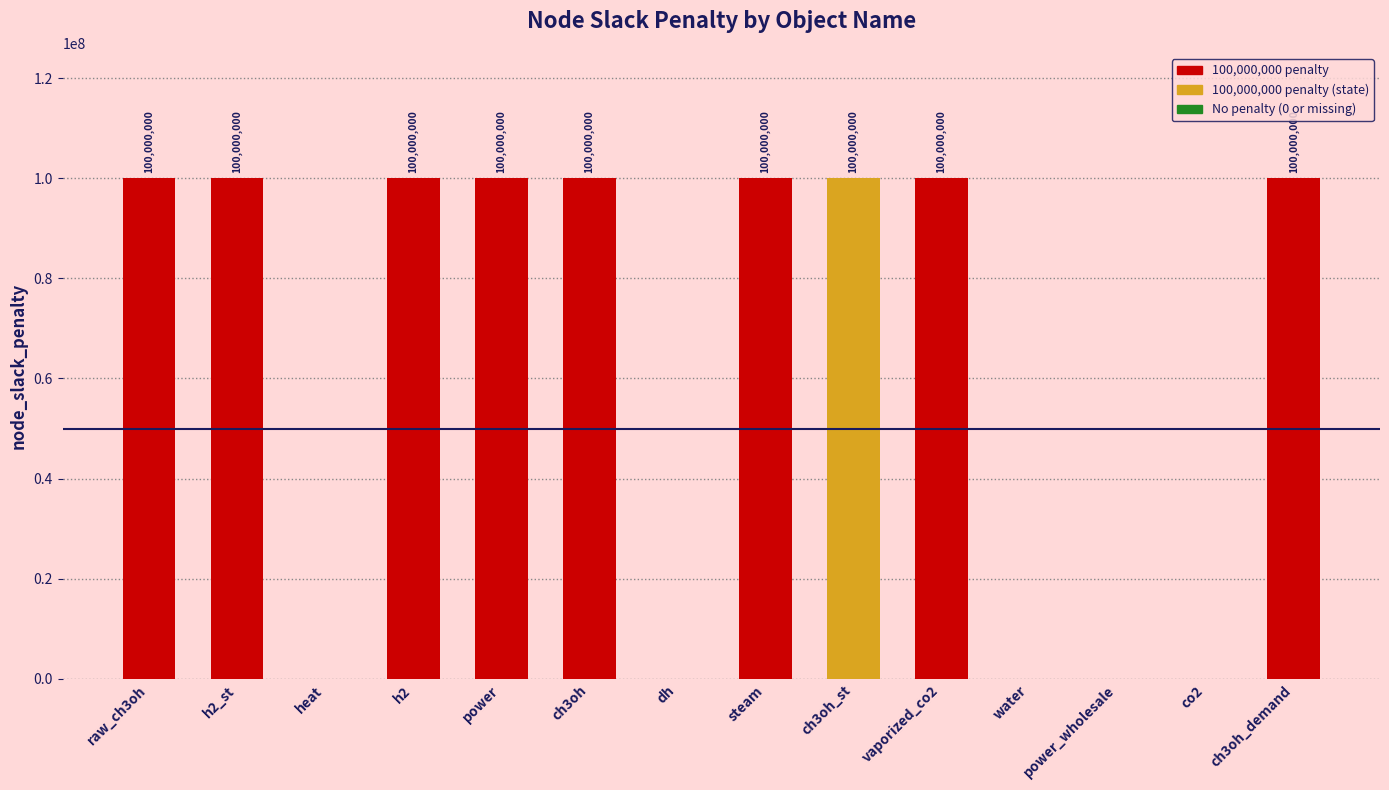

How many values are above zero?

9